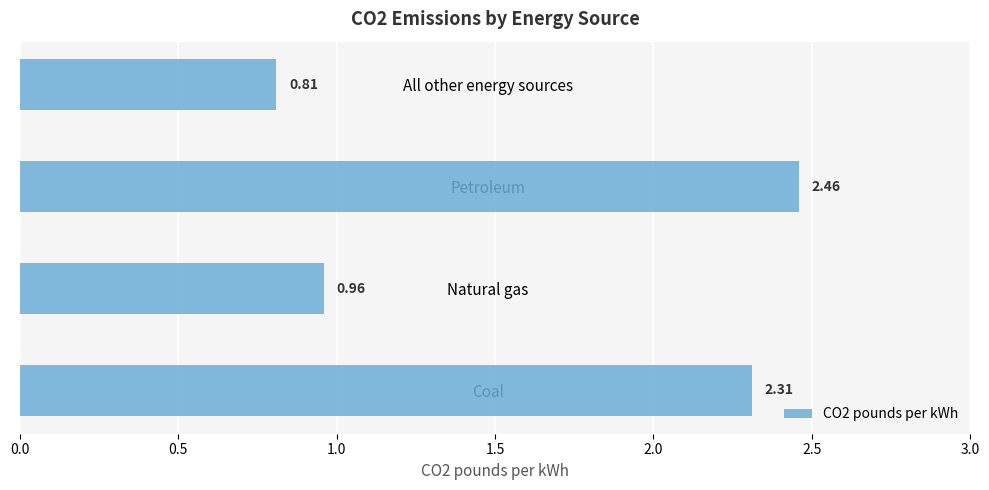

Where is the data nearest to the value 1?

Natural gas